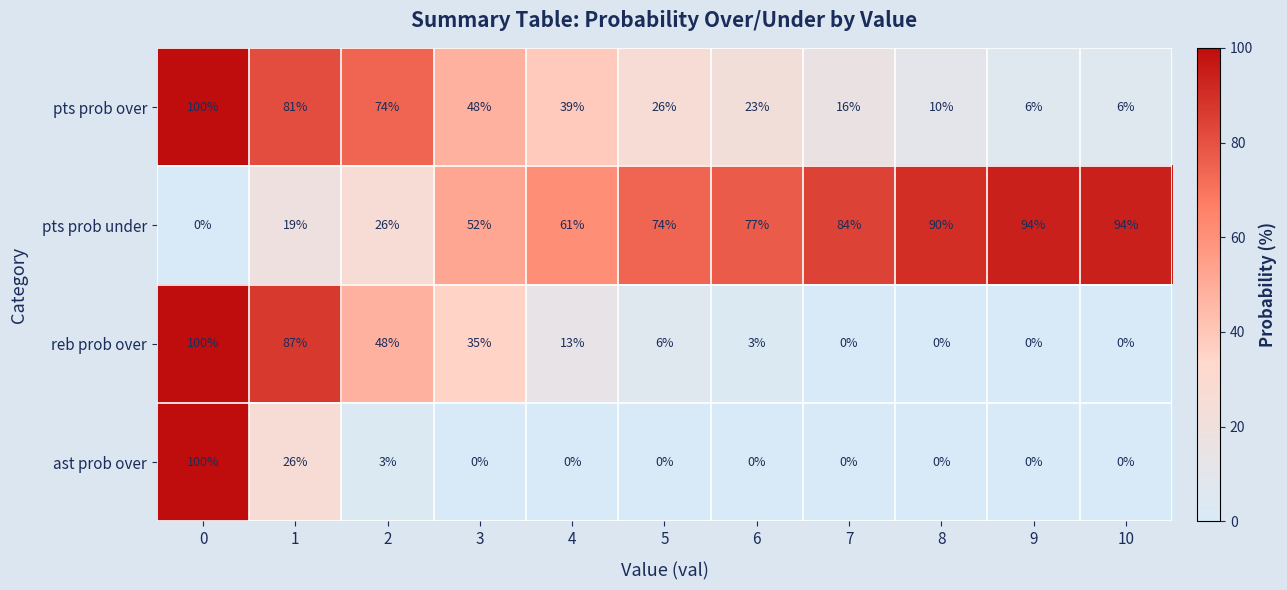

The reb prob over series shows 78 at 2. True or false?

False